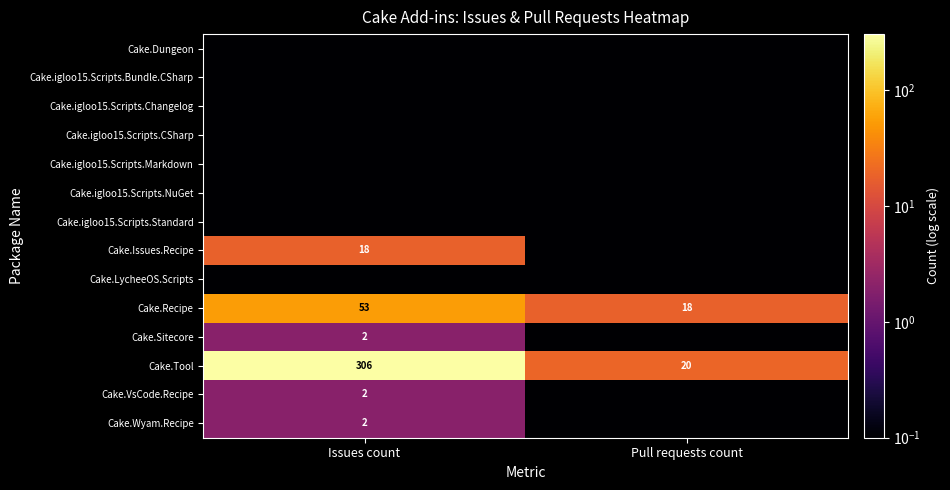

Which category has the highest value in the Cake.Tool series?

Issues count